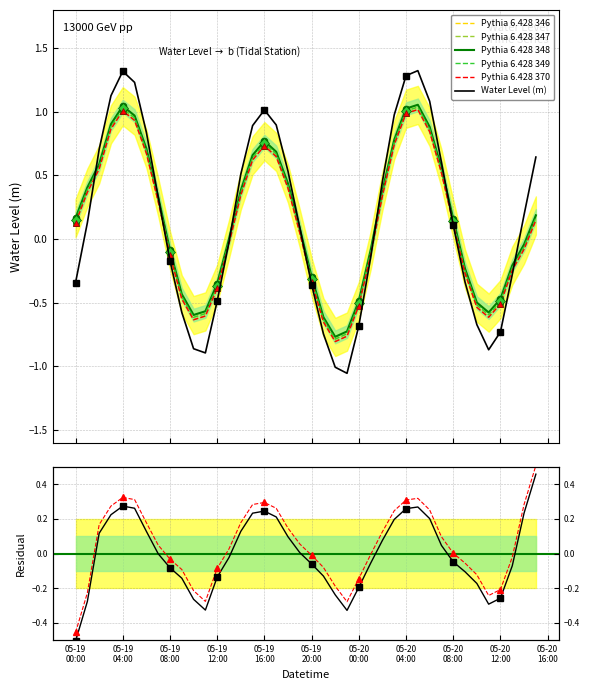

What is the label of the 32nd point from the right?

2023-05-19 08:00:00